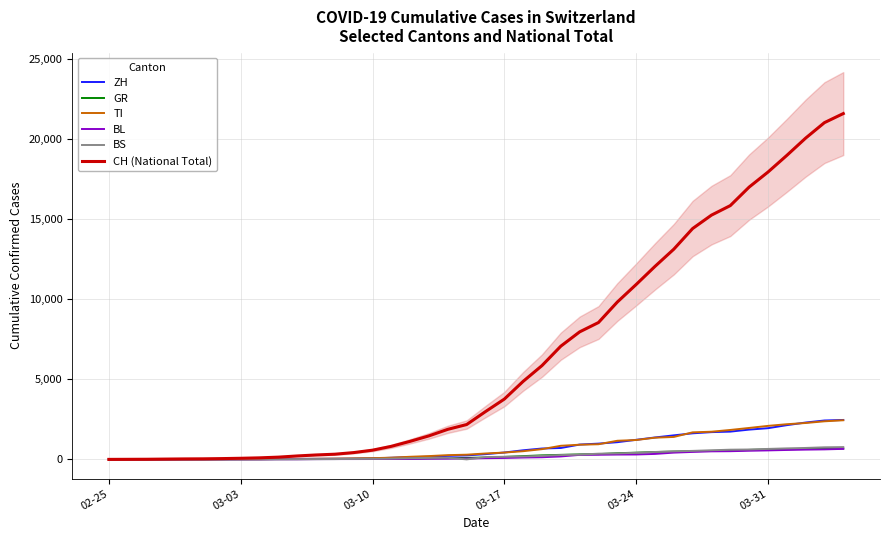

What is the total value across all series at 24?

9364